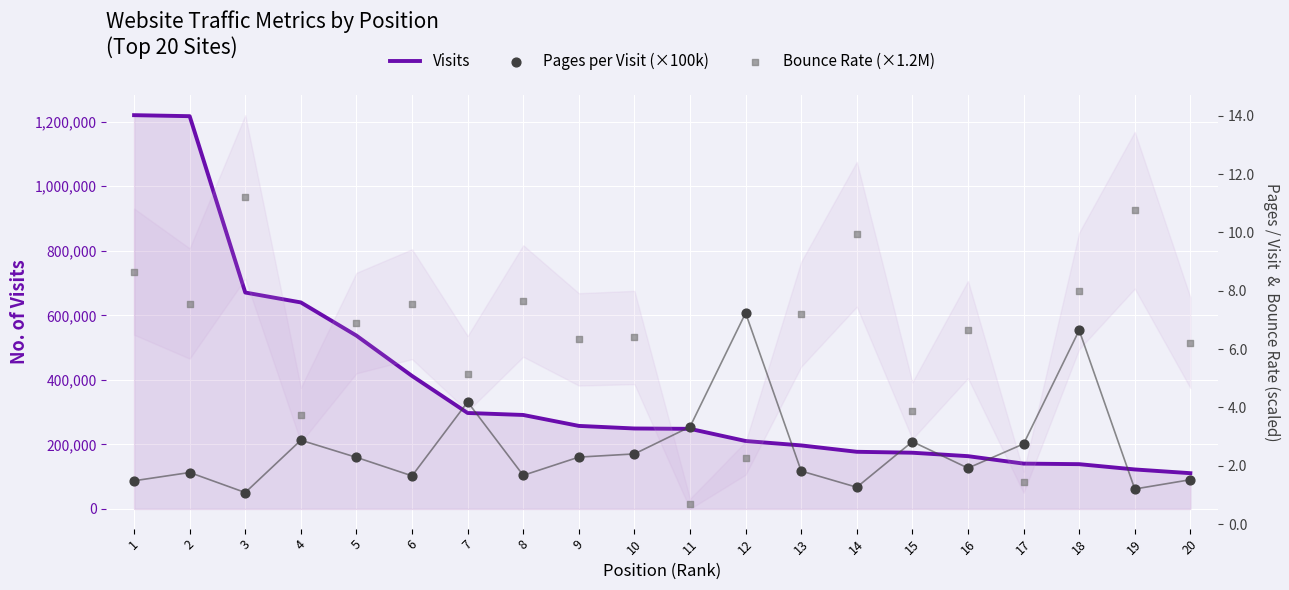

Which series has the largest total across all categories?

Bounce Rate (×1.2M)